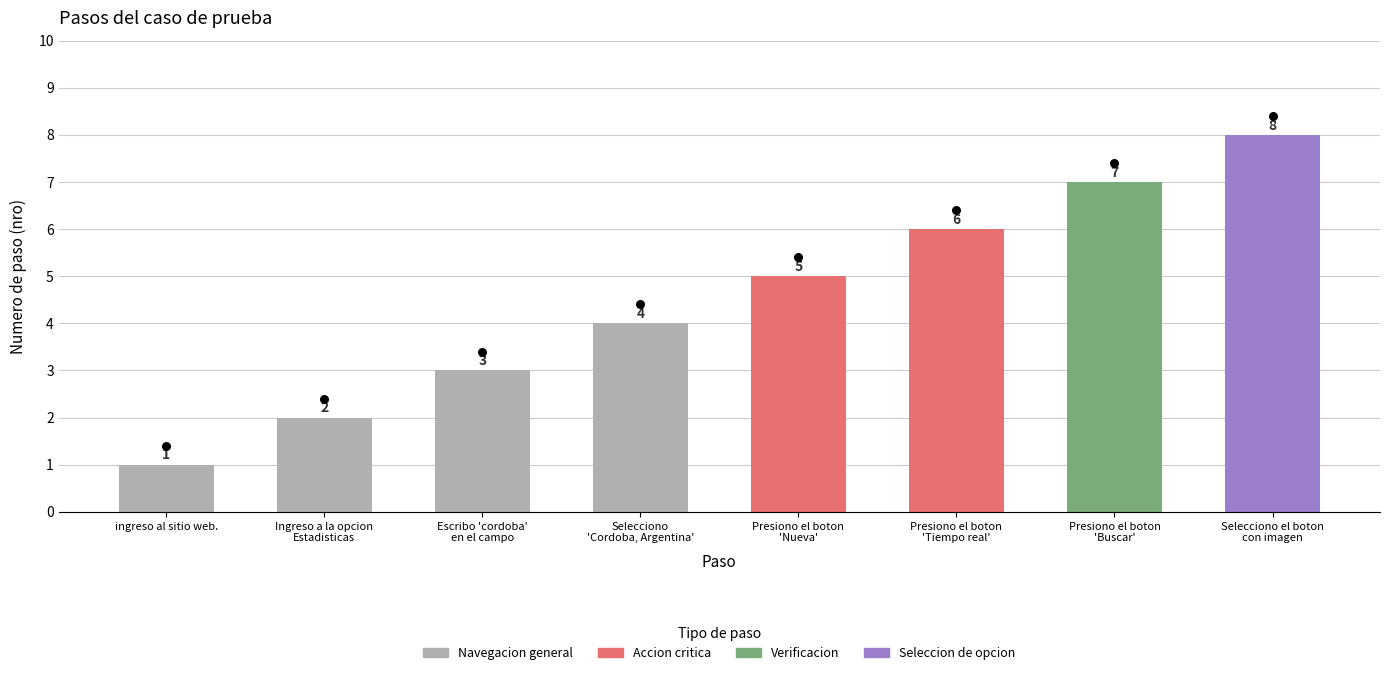

Between Selecciono
'Cordoba, Argentina' and Ingreso a la opcion
Estadisticas, which is larger?

Selecciono
'Cordoba, Argentina'